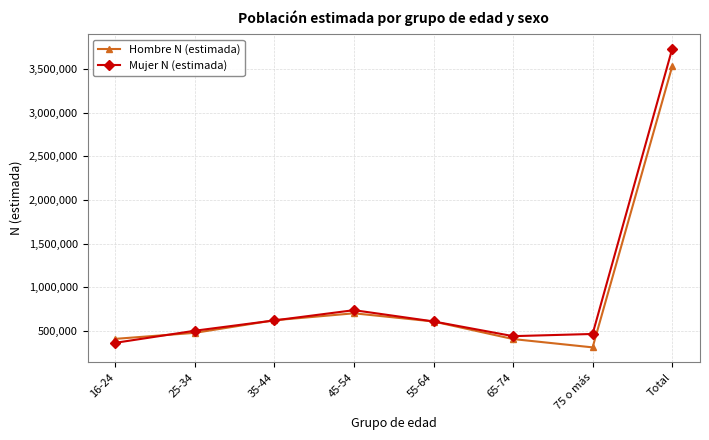

List the series in order of their peak value, lowest first.

Hombre N (estimada), Mujer N (estimada)